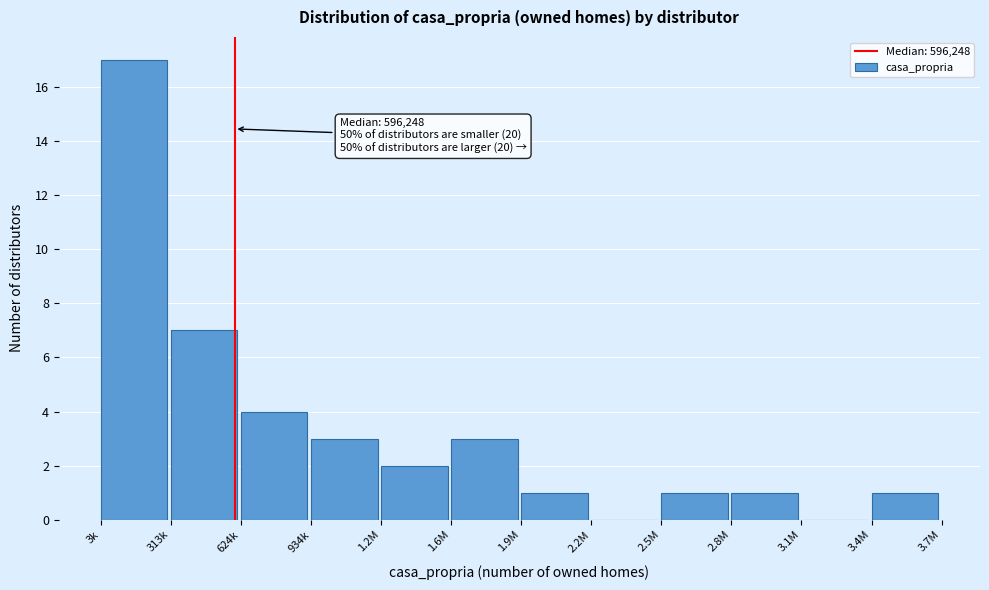

Reading left to right, what are all the values shown in this chart?

3k=17	313k=7	624k=4	934k=3	1.2M=2	1.6M=3	1.9M=1	2.2M=0	2.5M=1	2.8M=1	3.1M=0	3.4M=1